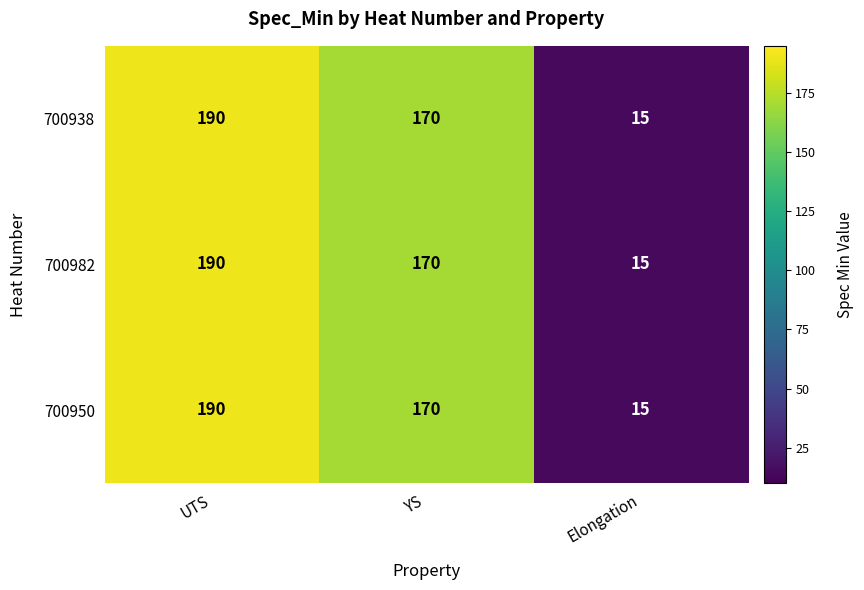

Is the value of 700938 at Elongation greater than the value of 700982 at UTS?

No